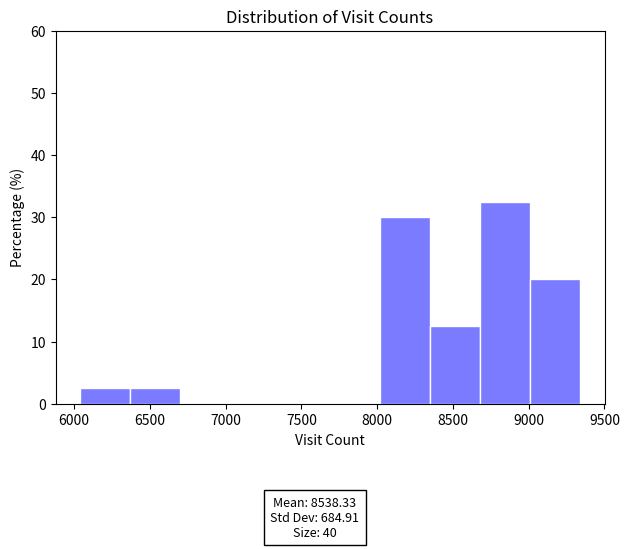

Which range on the x-axis has the tallest bar?

8700 to 9000